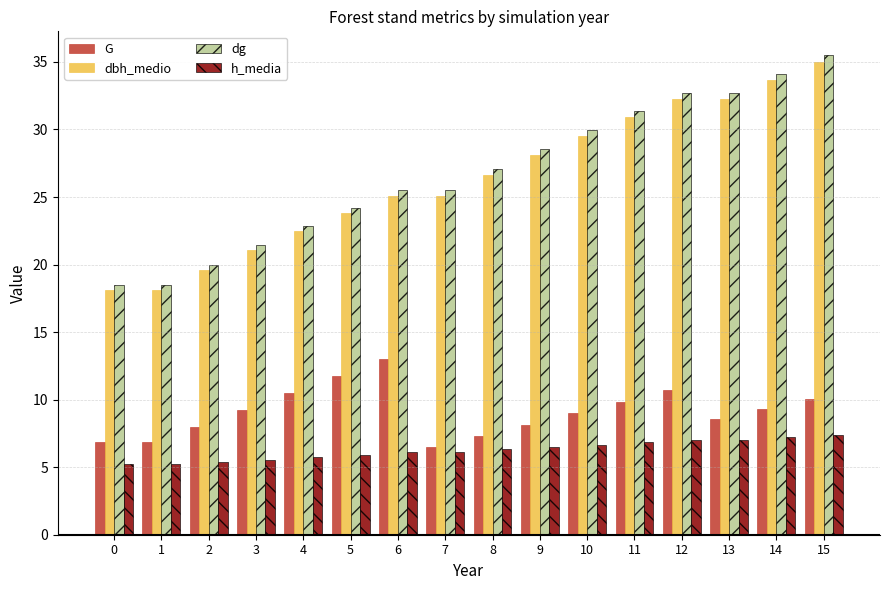

What is the minimum value for dg?

18.5